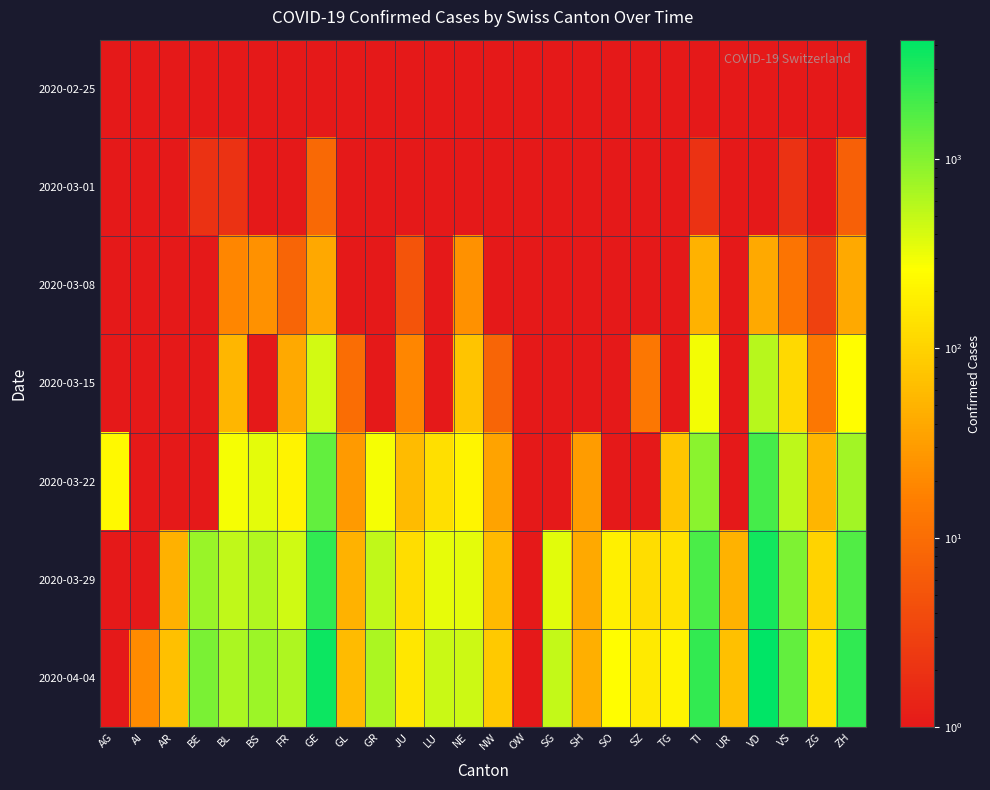

Reading right to left, transcribe all the data shown in this chart.

2020-02-25: ZH=0.1	ZG=0.1	VS=0.1	VD=0.1	UR=0.1	TI=0.1	TG=0.1	SZ=0.1	SO=0.1	SH=0.1	SG=0.1	OW=0.1	NW=0.1	NE=0.1	LU=0.1	JU=0.1	GR=0.1	GL=0.1	GE=0.1	FR=0.1	BS=0.1	BL=0.1	BE=0.1	AR=0.1	AI=0.1	AG=0.1
2020-03-01: ZH=7.0	ZG=0.1	VS=2.0	VD=0.1	UR=0.1	TI=2.0	TG=0.1	SZ=0.1	SO=0.1	SH=0.1	SG=0.1	OW=0.1	NW=0.1	NE=1.0	LU=0.1	JU=1.0	GR=0.1	GL=0.1	GE=9.0	FR=1.0	BS=1.0	BL=2.0	BE=2.0	AR=0.1	AI=0.1	AG=0.1
2020-03-08: ZH=40.0	ZG=3.0	VS=12.0	VD=40.0	UR=0.1	TI=49.0	TG=0.1	SZ=0.1	SO=0.1	SH=0.1	SG=0.1	OW=0.1	NW=0.1	NE=24.0	LU=0.1	JU=5.0	GR=0.1	GL=0.1	GE=39.0	FR=8.0	BS=24.0	BL=19.0	BE=0.1	AR=0.1	AI=0.1	AG=0.1
2020-03-15: ZH=250.0	ZG=13.0	VS=115.0	VD=567.0	UR=0.1	TI=293.0	TG=0.1	SZ=13.0	SO=0.1	SH=1.0	SG=0.1	OW=0.1	NW=8.0	NE=74.0	LU=0.1	JU=19.0	GR=0.1	GL=10.0	GE=421.0	FR=40.0	BS=0.1	BL=54.0	BE=0.1	AR=0.1	AI=0.1	AG=0.1
2020-03-22: ZH=711.0	ZG=53.0	VS=535.0	VD=1977.0	UR=0.1	TI=945.0	TG=76.0	SZ=0.1	SO=0.1	SH=30.0	SG=0.1	OW=0.1	NW=36.0	NE=216.0	LU=131.0	JU=61.0	GR=284.0	GL=29.0	GE=1420.0	FR=202.0	BS=356.0	BL=289.0	BE=0.1	AR=0.1	AI=0.1	AG=232.0
2020-03-29: ZH=1735.0	ZG=101.0	VS=1055.0	VD=3395.0	UR=50.0	TI=1837.0	TG=139.0	SZ=128.0	SO=190.0	SH=41.0	SG=365.0	OW=0.1	NW=59.0	NE=346.0	LU=339.0	JU=127.0	GR=519.0	GL=50.0	GE=2473.0	FR=442.0	BS=605.0	BL=511.0	BE=798.0	AR=48.0	AI=0.1	AG=0.1
2020-04-04: ZH=2466.0	ZG=146.0	VS=1416.0	VD=4260.0	UR=66.0	TI=2442.0	TG=209.0	SZ=168.0	SO=250.0	SH=47.0	SG=504.0	OW=0.1	NW=80.0	NE=452.0	LU=469.0	JU=154.0	GR=657.0	GL=61.0	GE=3690.0	FR=638.0	BS=767.0	BL=656.0	BE=1106.0	AR=66.0	AI=21.0	AG=0.1